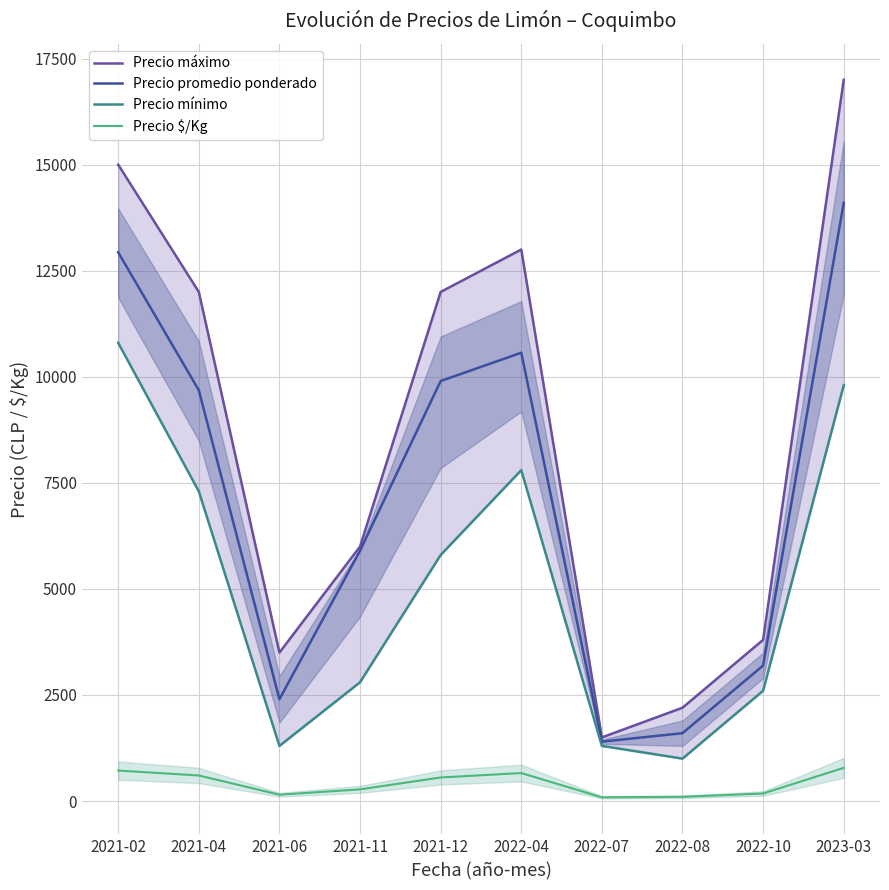

What is the label of the 3rd point from the left?

2021-06